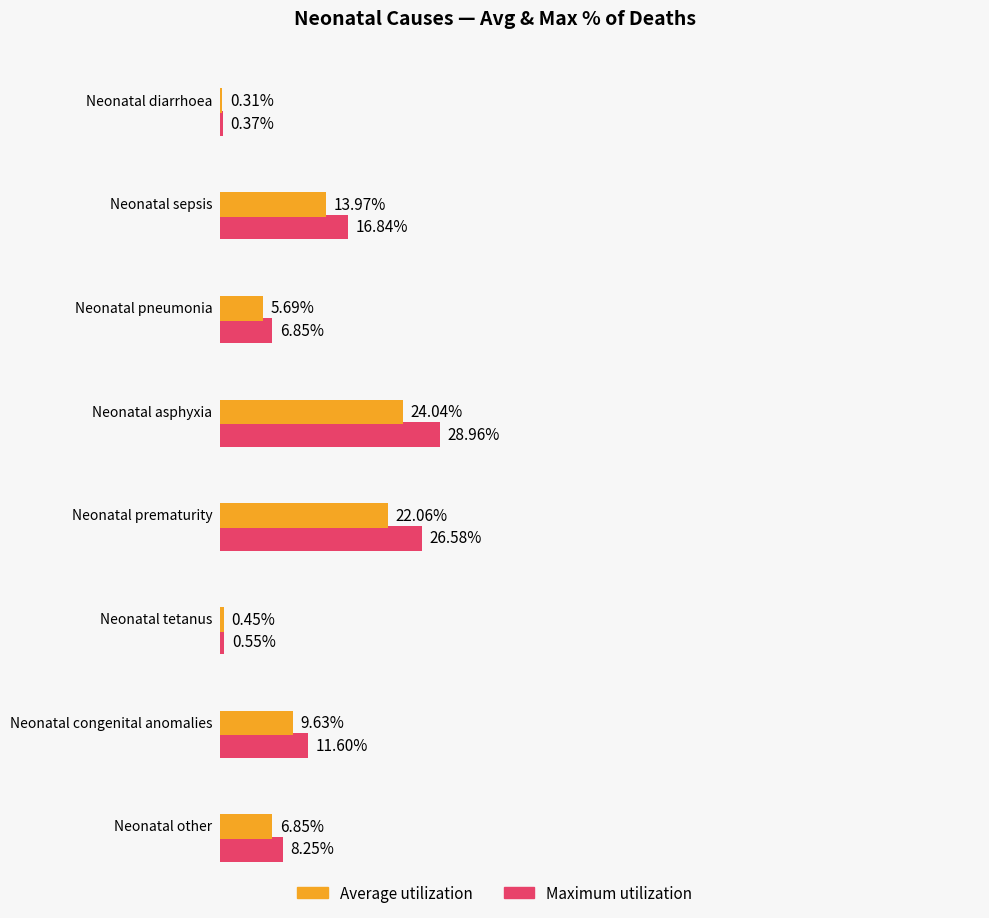

List the labels in order of value, smallest first.

Neonatal diarrhoea, Neonatal tetanus, Neonatal pneumonia, Neonatal other, Neonatal congenital anomalies, Neonatal sepsis, Neonatal prematurity, Neonatal asphyxia